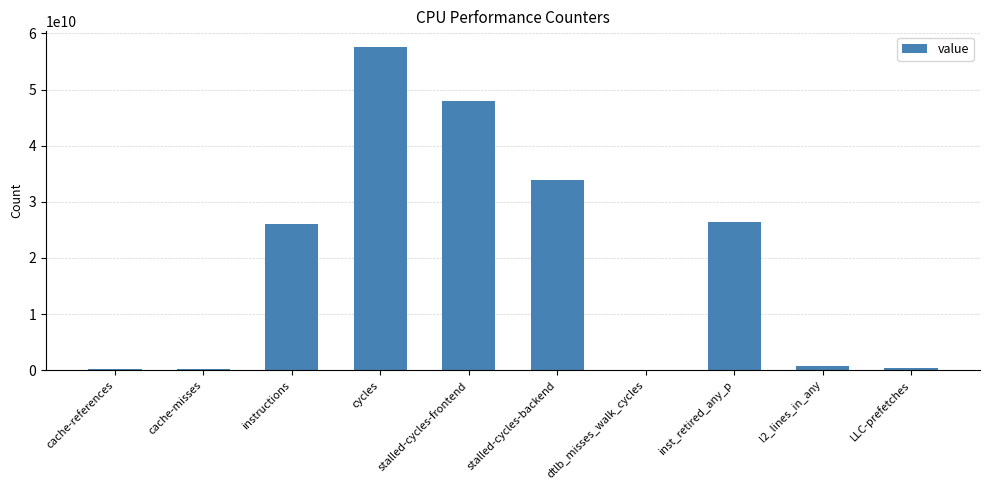

Between stalled-cycles-backend and cache-misses, which is larger?

stalled-cycles-backend